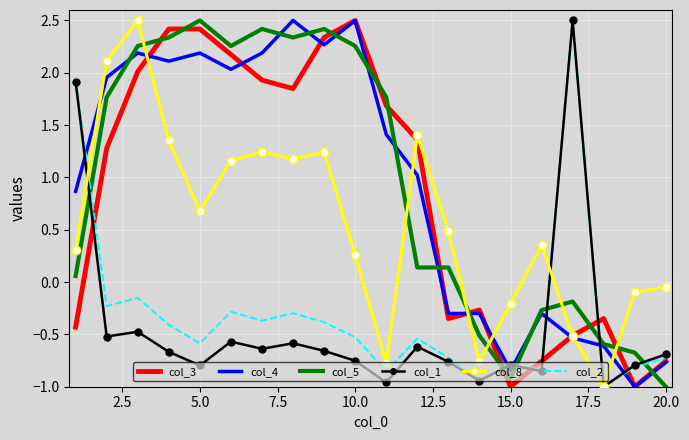

True or false: col_1 and col_4 cross at least once.

True